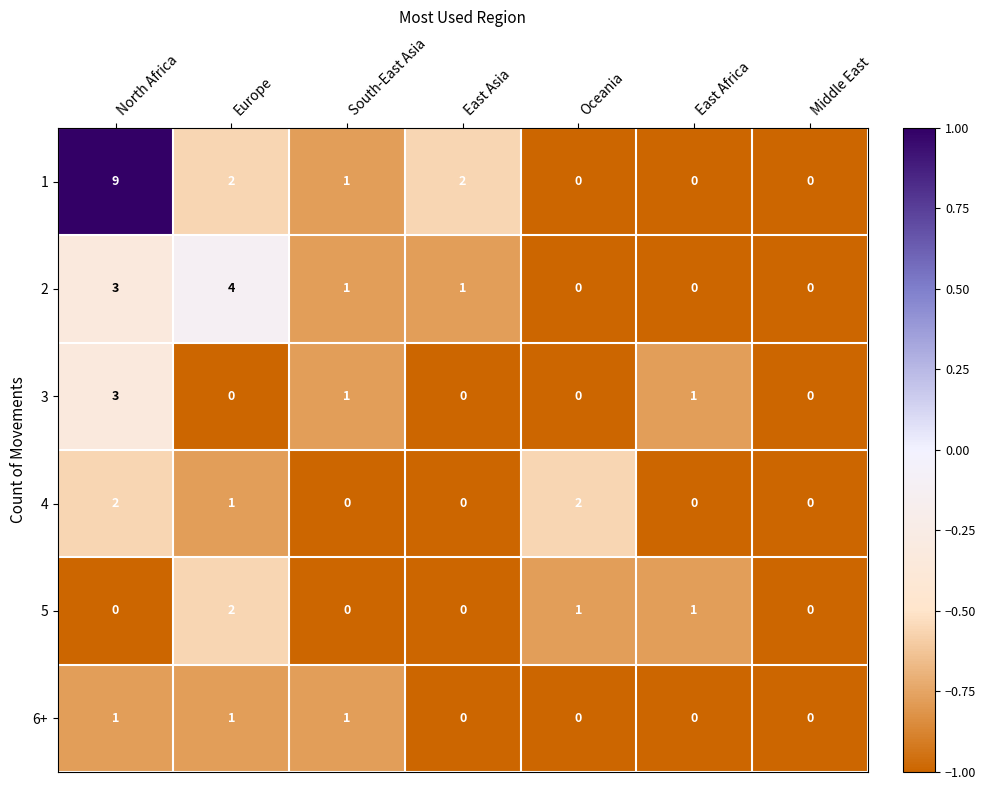

True or false: 1 has a value of 0 at Middle East.

True